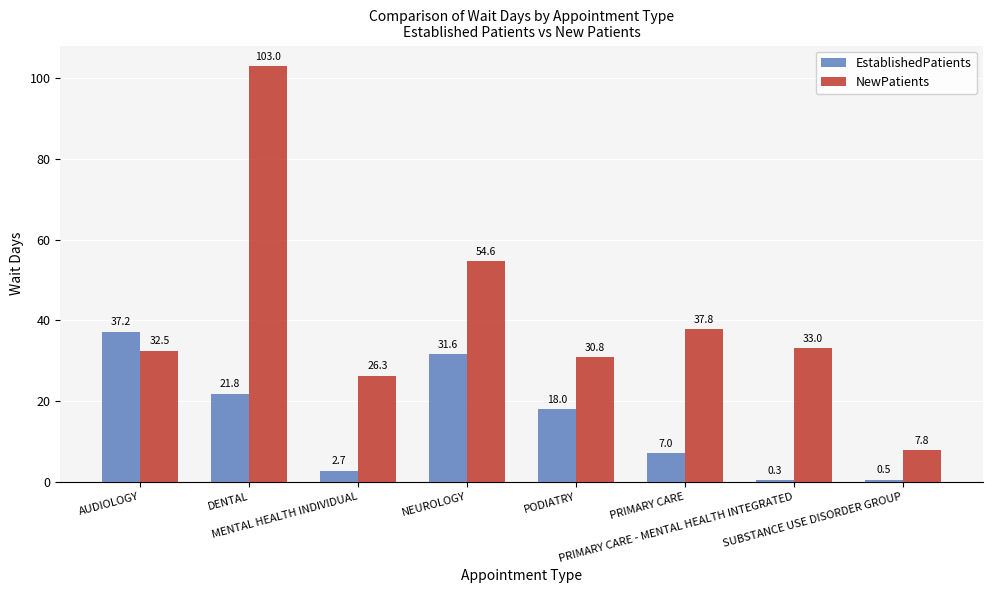

What is the total value across all series at PRIMARY CARE - MENTAL HEALTH INTEGRATED?

33.3